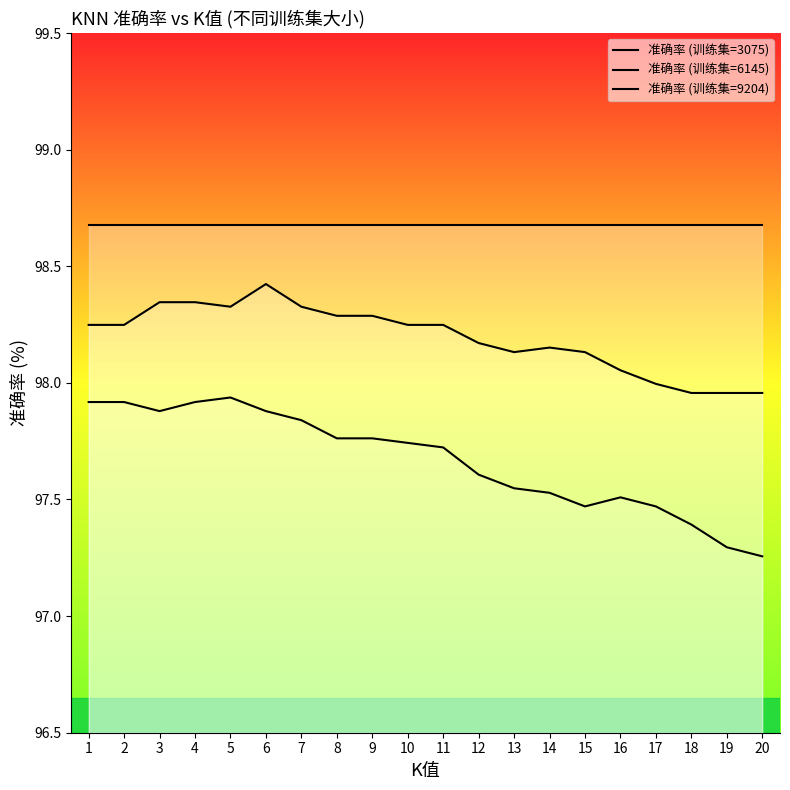

In 准确率 (训练集=3075), how many points are lower than both neighbors (excluding endpoints)?

2